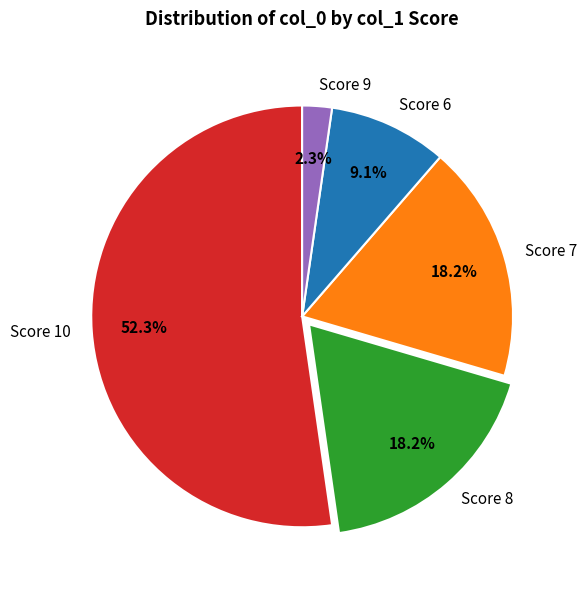

Is Score 10 the majority of the pie?

Yes